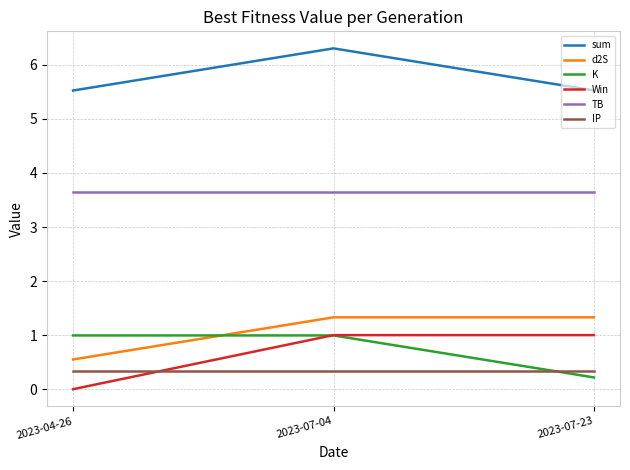

At which category does the chart reach its peak across all series?

2023-07-04